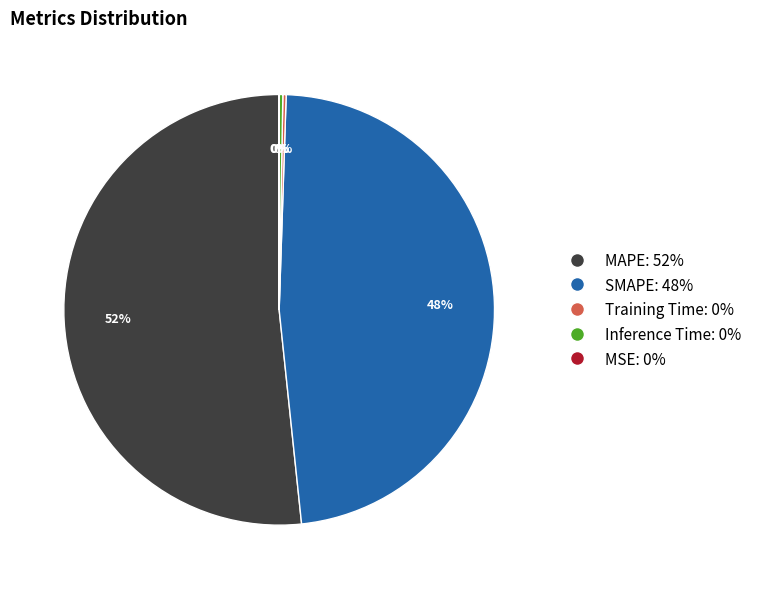

Is there any slice that represents more than half of the pie?

Yes